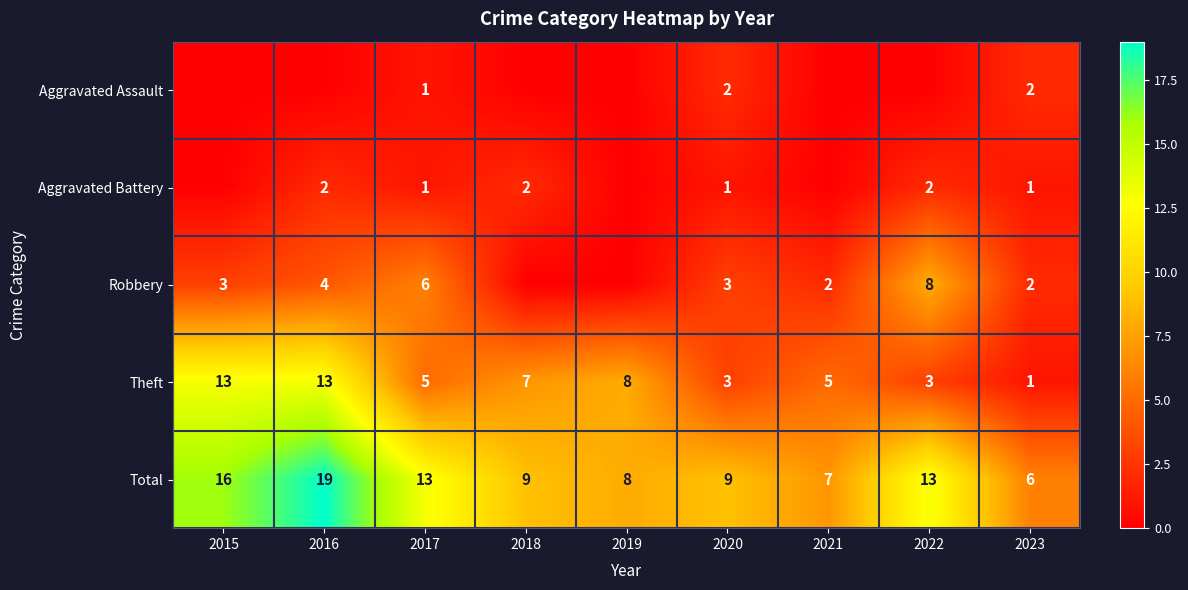

What is the spread (max minus min) of values at 2015?

16